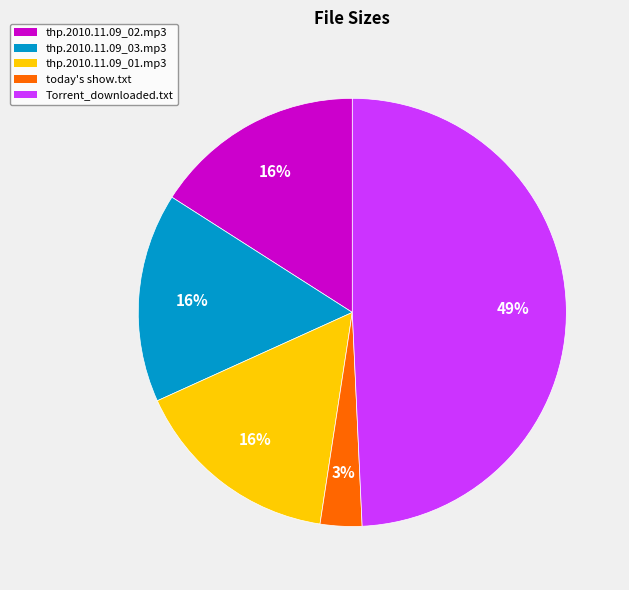

Which slice is the smallest?

today's show.txt